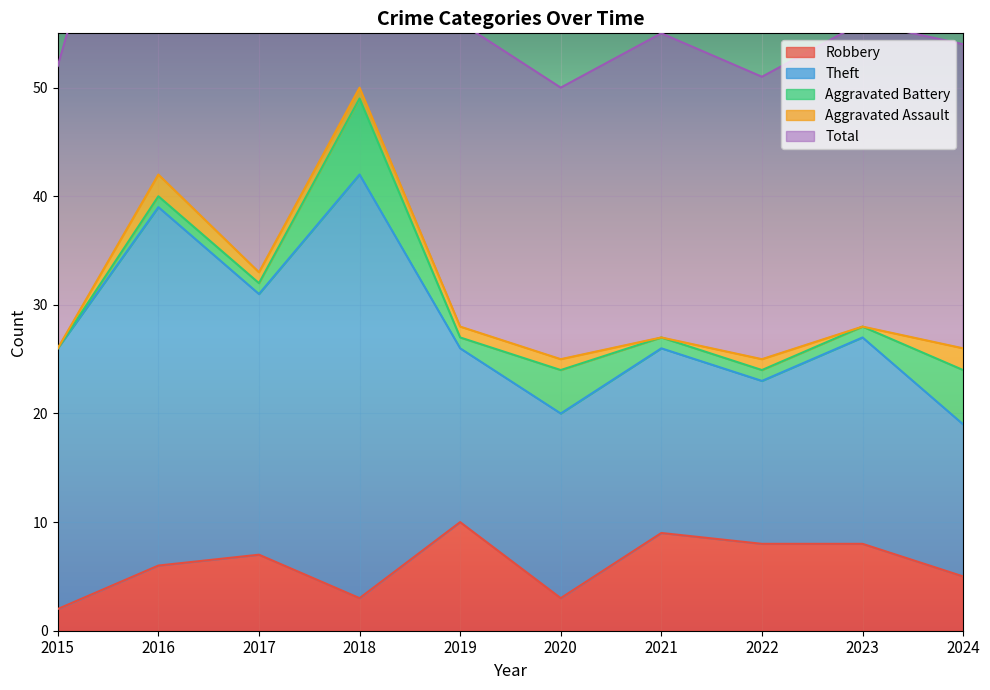

Between 2020 and 2016, which is larger?

2016